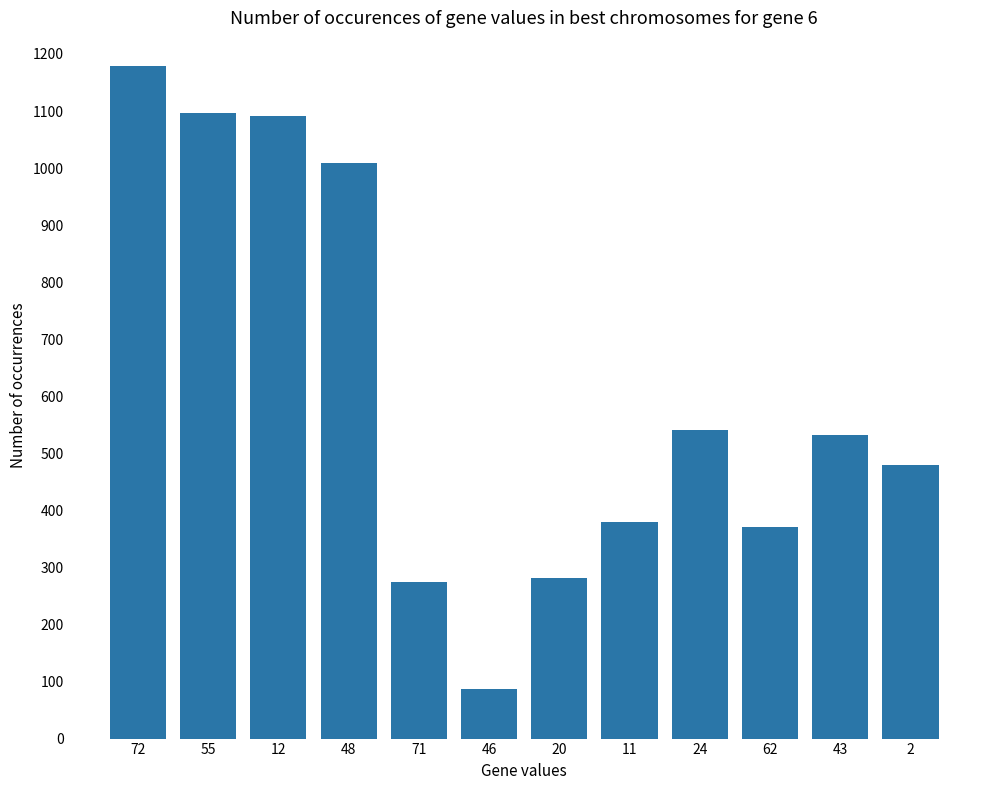

True or false: the data shows 44 at 46.

False